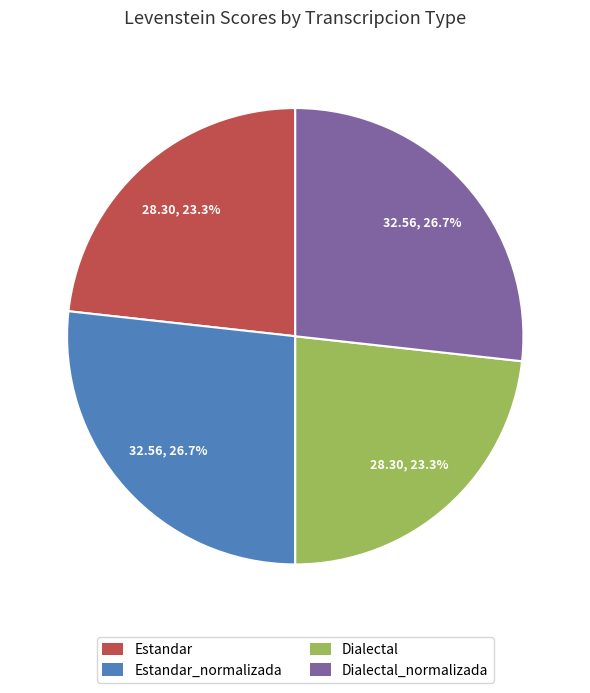

How many slices are in this pie chart?

4